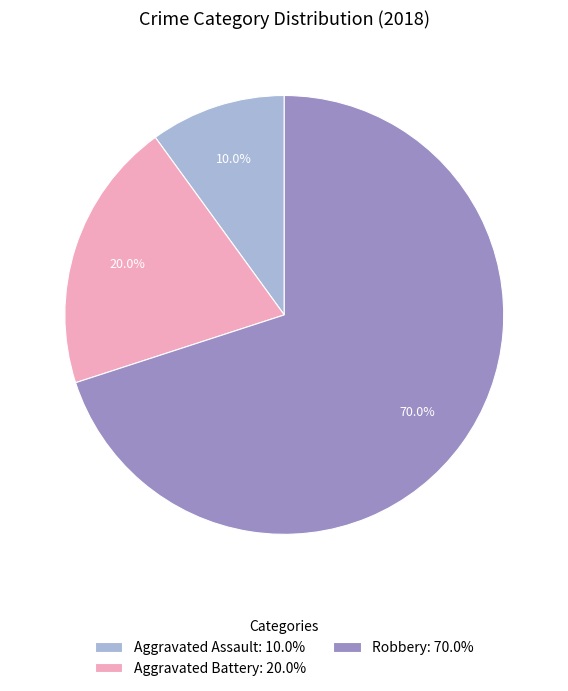

Which has a higher value, Aggravated Assault or Aggravated Battery?

Aggravated Battery